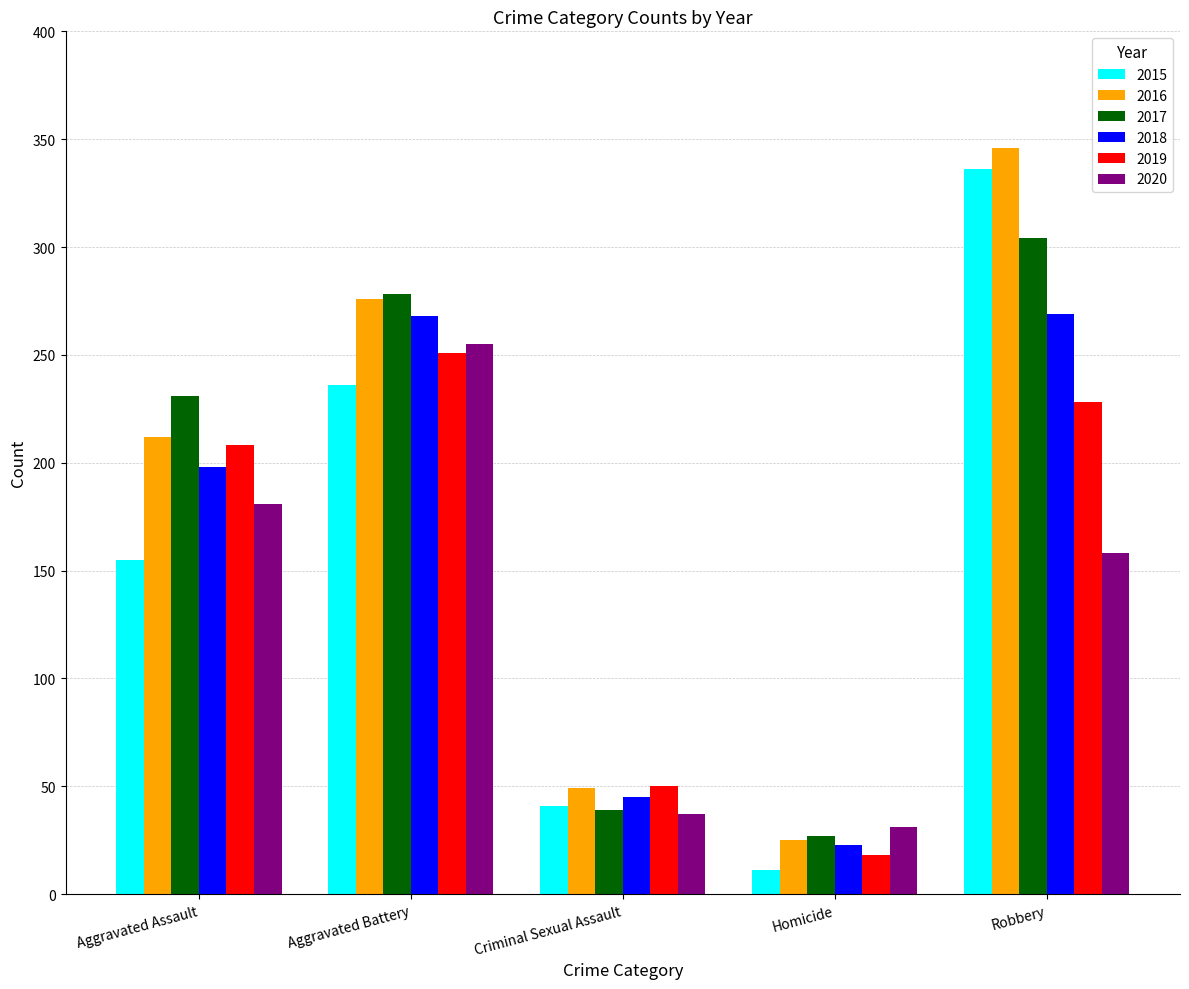

Read the 2016 value at Aggravated Battery, to the nearest 5.

275